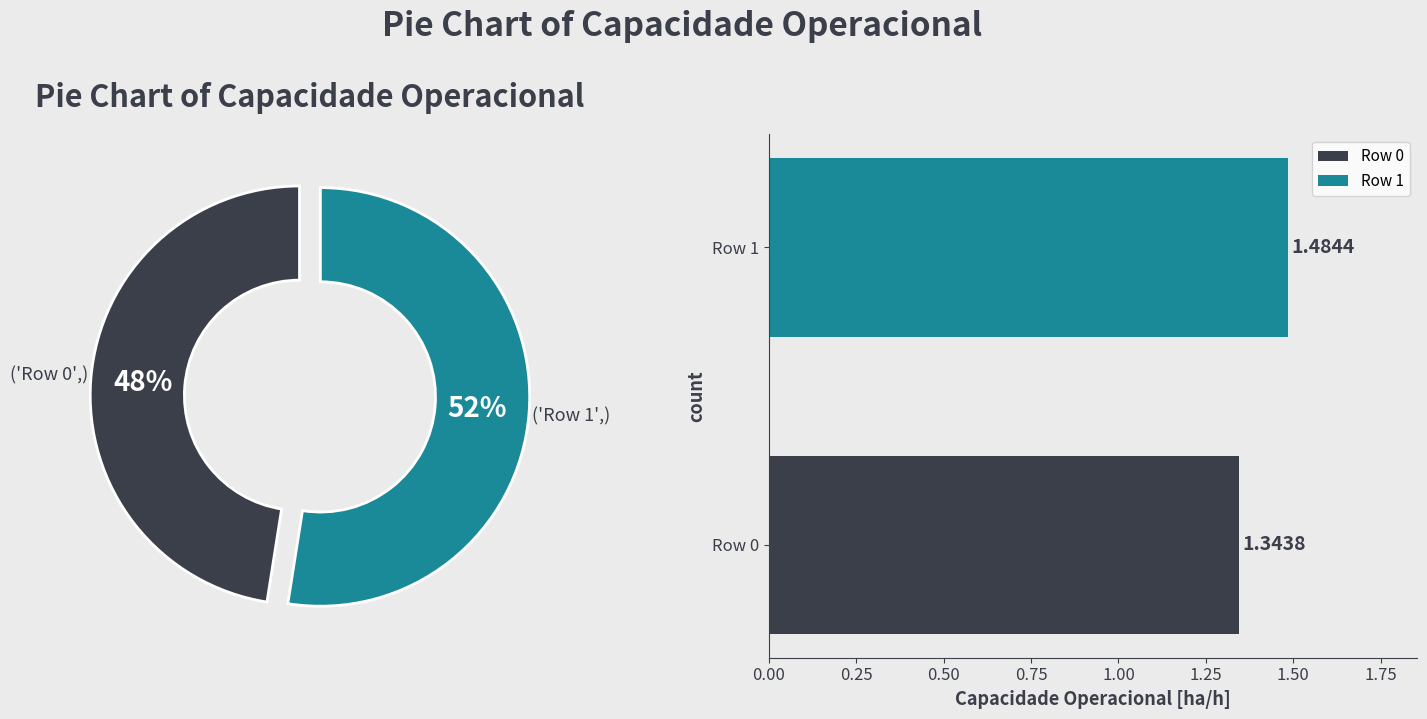

To the nearest percent, what is the difference between the largest and smallest slice percentages?

5%